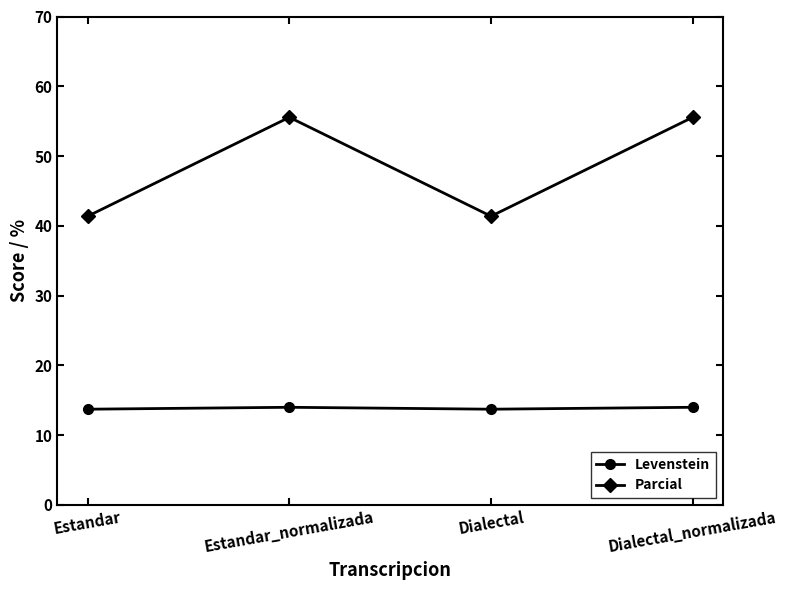

At how many categories does at least one series exceed 26?

4